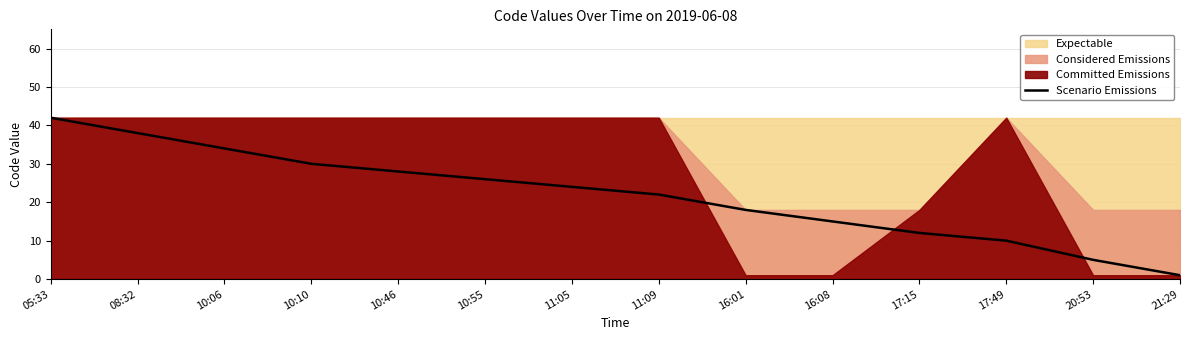

True or false: the data shows 26 at 16:01.

False